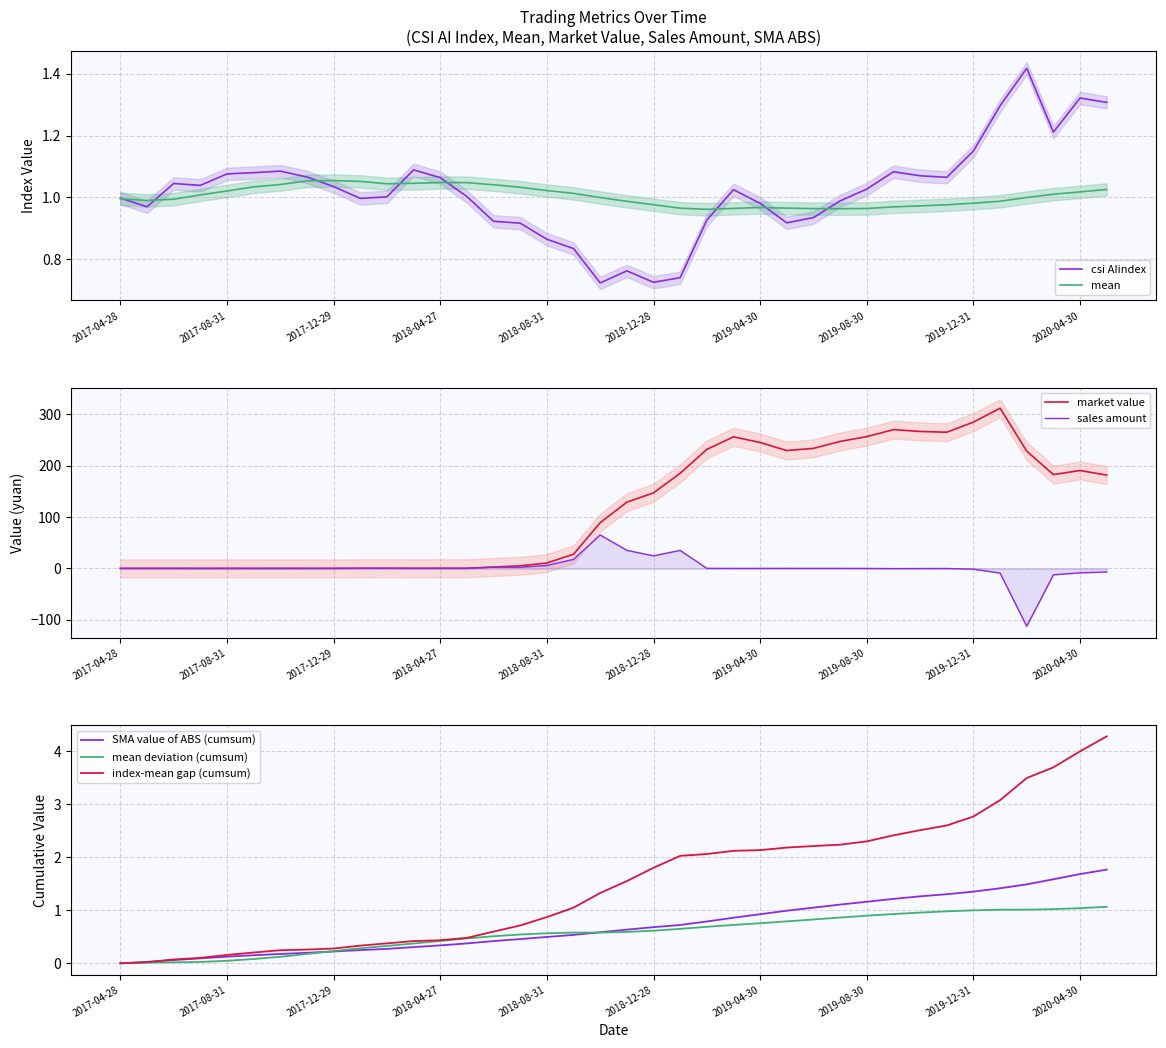

Which series ends up on top after the final intersection of csi AIindex and mean?

csi AIindex